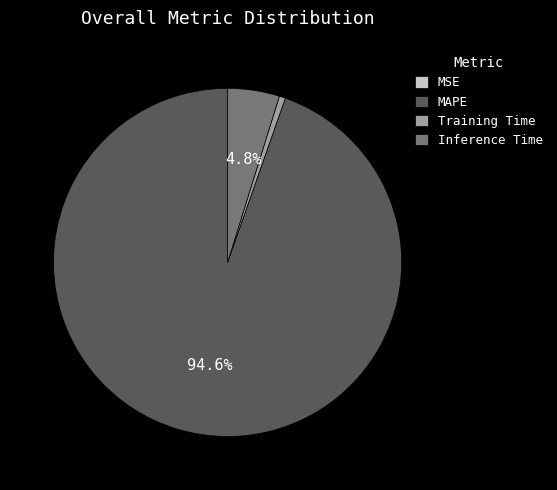

Is the sum of Training Time and MAPE greater than half?

Yes